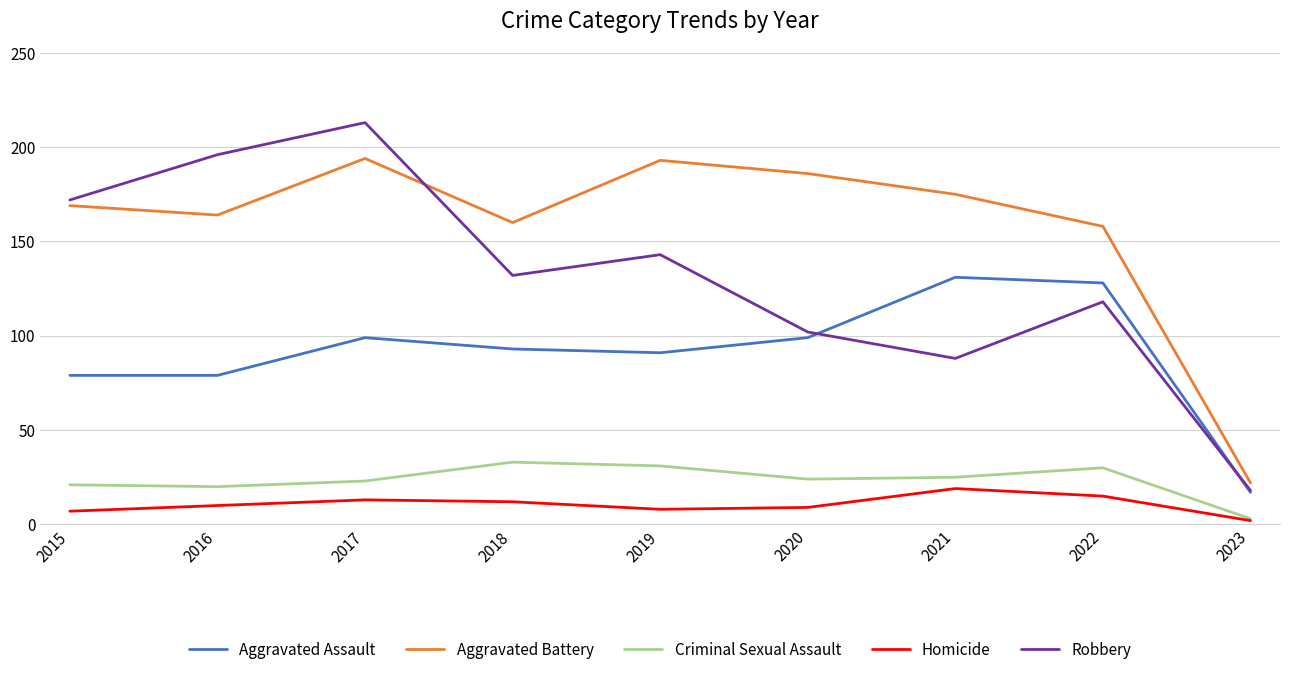

At 2017, list the series in order from largest to smallest.

Robbery, Aggravated Battery, Aggravated Assault, Criminal Sexual Assault, Homicide